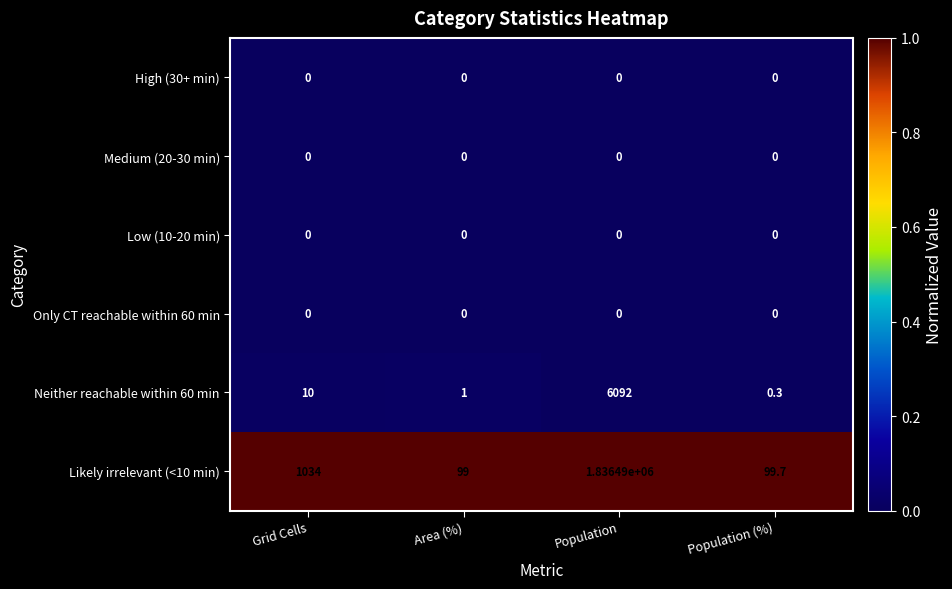

What is the sum of the Likely irrelevant (<10 min) values at Population and Population (%)?

1836589.7